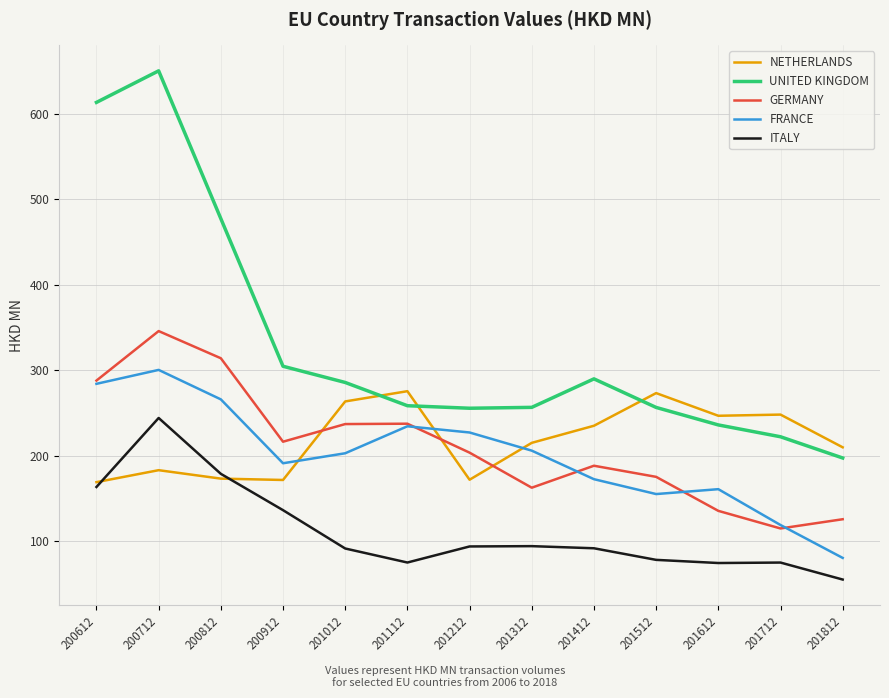

What is the average value of the NETHERLANDS series?

218.0